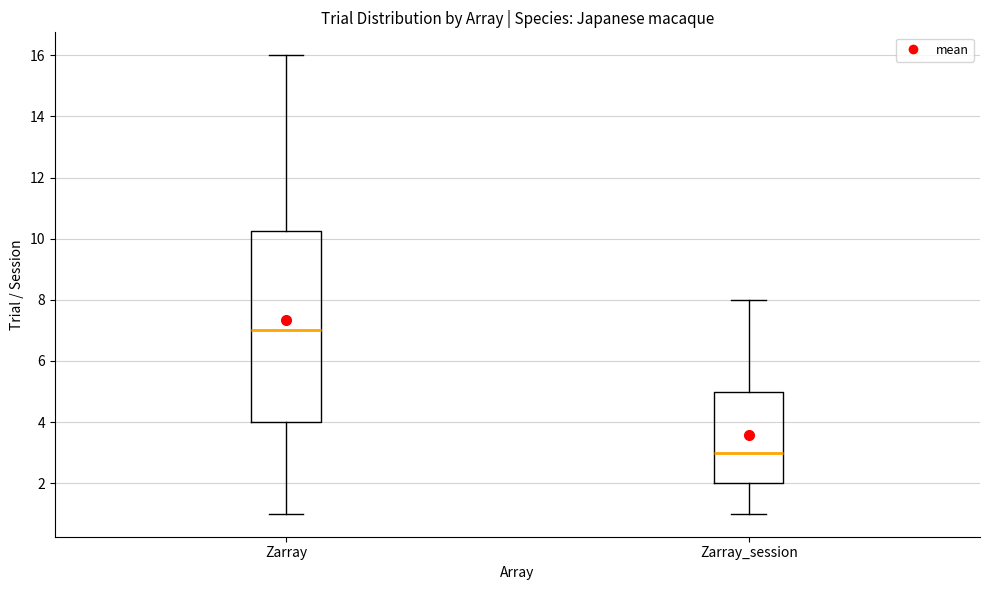

Reading left to right, read every box against the y-axis: the position of its median line, the range the box covers, and the ends of its whiskers. The values are not printed on the chart, so give them approximately, as read against the axis.

Zarray: median 7.0, box 4.0 to 10.2, whiskers 1.0 to 16.0
Zarray_session: median 3.0, box 2.0 to 5.0, whiskers 1.0 to 8.0